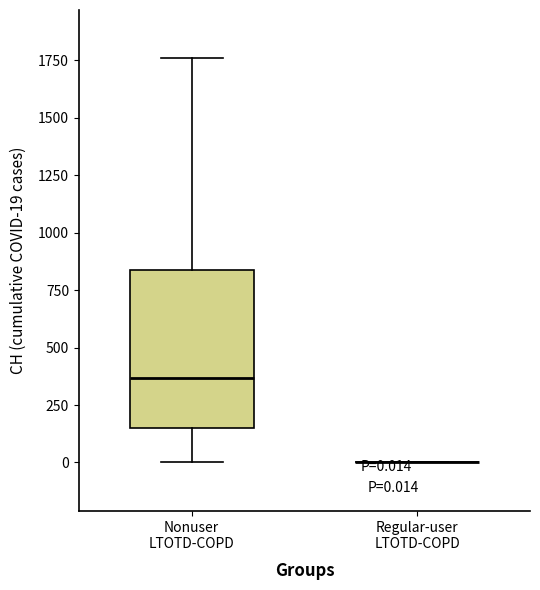

Comparing the boxes themselves (not the whiskers), which one is the tallest?

Nonuser LTOTD-COPD